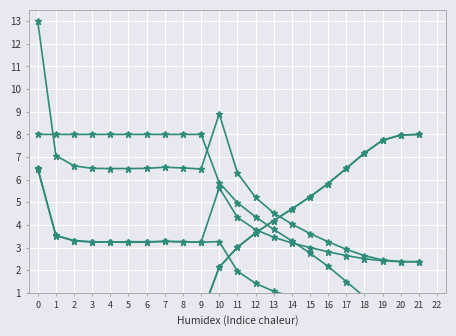

How many data points in rate_drive are less than 3?

11